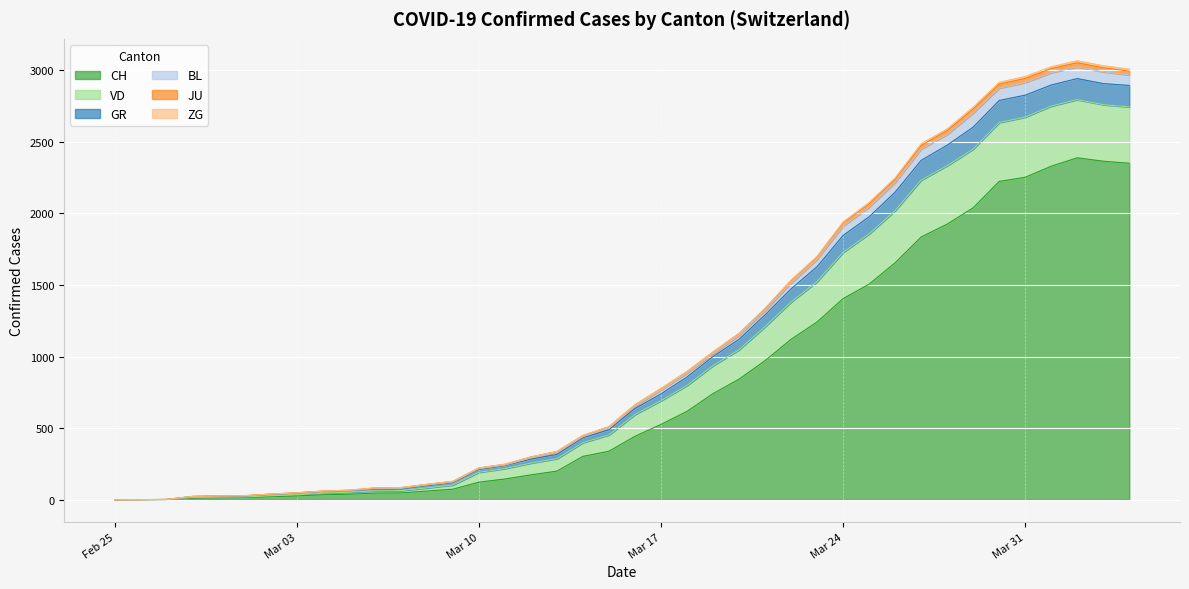

What is the maximum value for CH?

2387